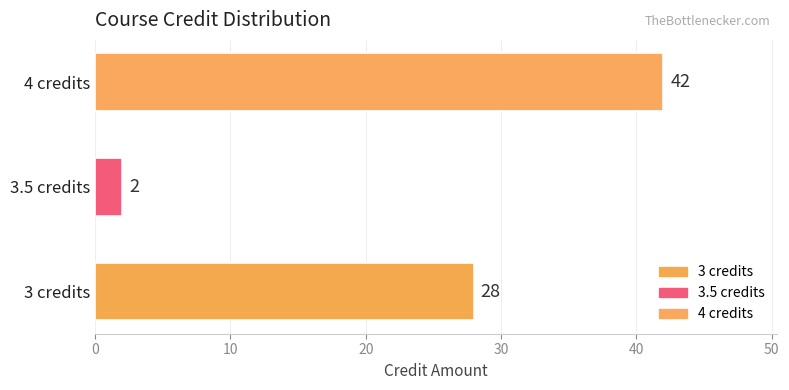

What is the difference between the values at 3 credits and 4 credits?

14